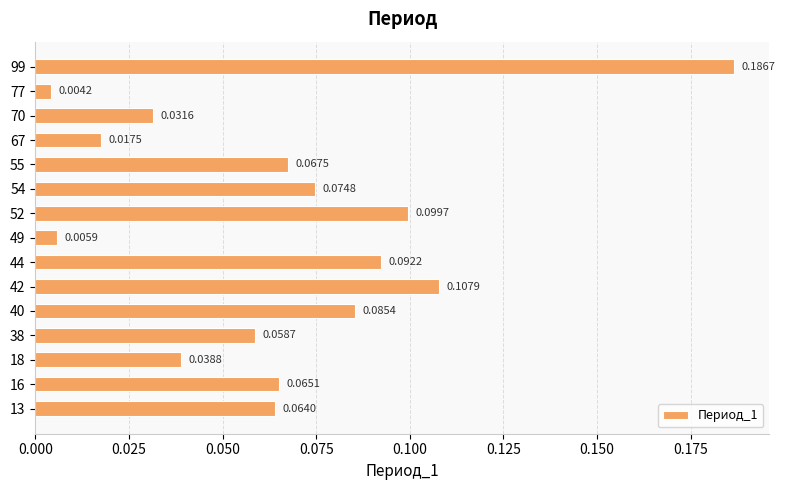

How many bars are there in total?

15